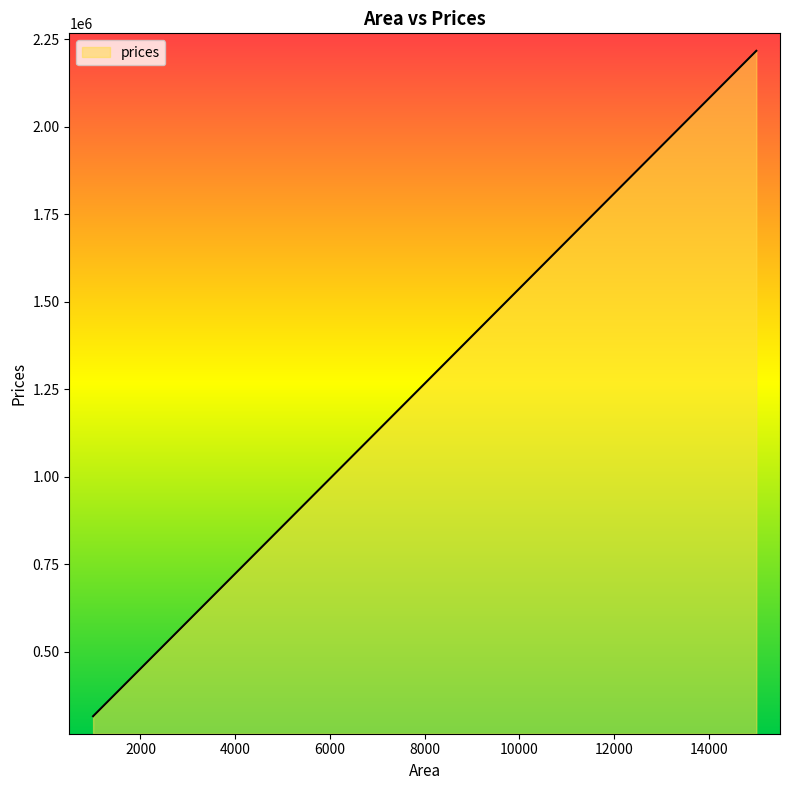

Rank the categories by value from highest to lowest.

15000, 9000, 8600, 7100, 5490, 4750, 4560, 4120, 3540, 3460, 2300, 2300, 1000